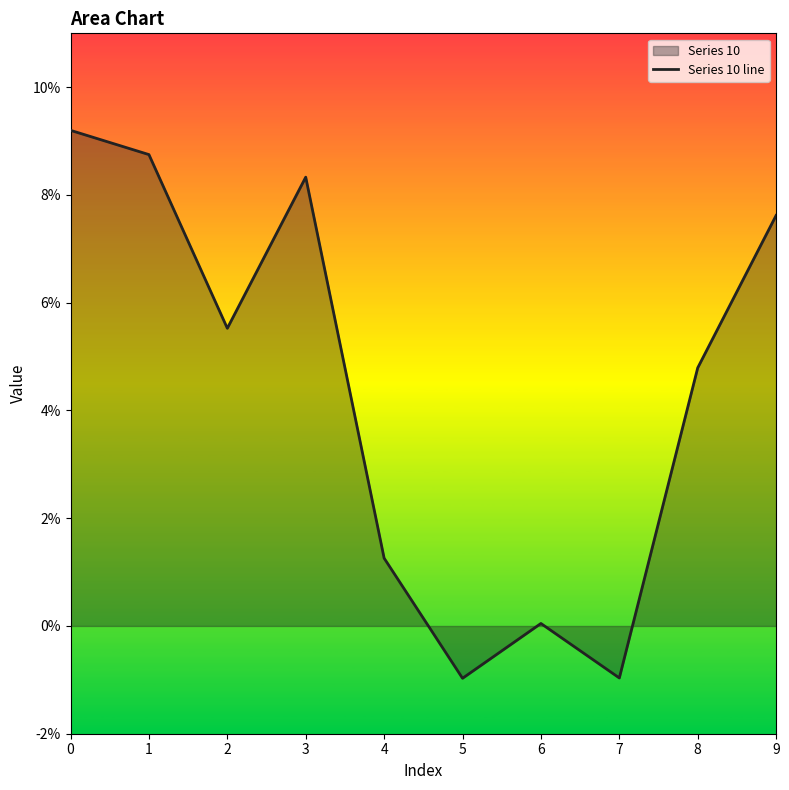

Rank the categories by value from lowest to highest.

5, 7, 6, 4, 8, 2, 9, 3, 1, 0